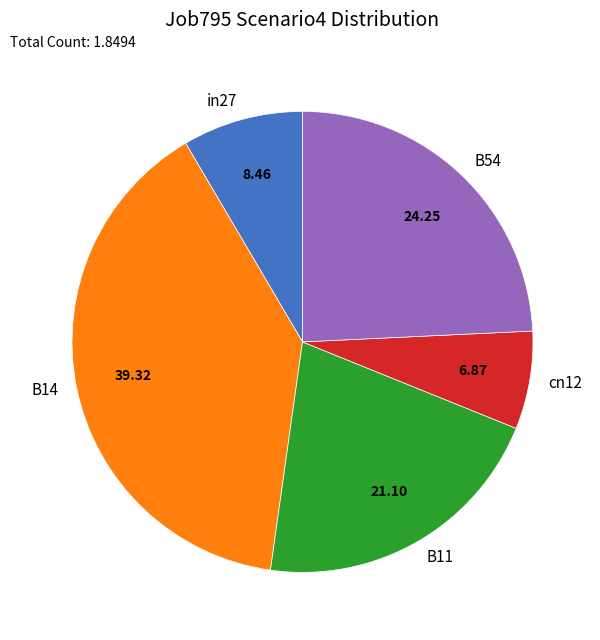

Is there a majority slice in this chart?

No